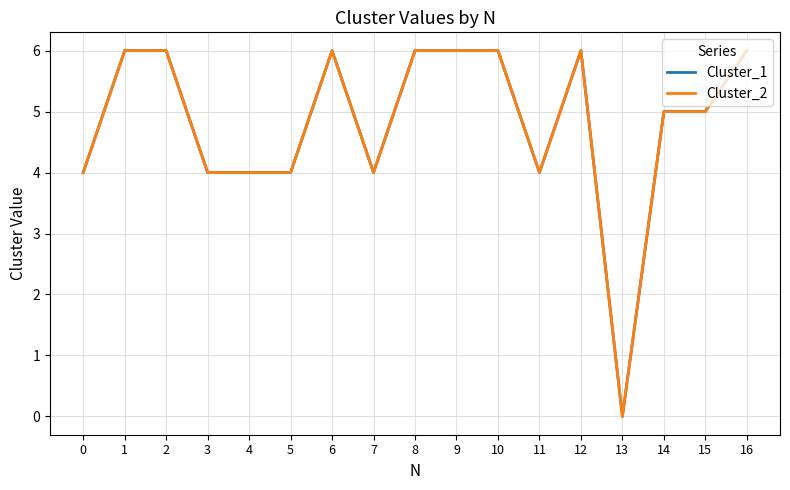

Does the chart display data point markers on the line(s)?

No